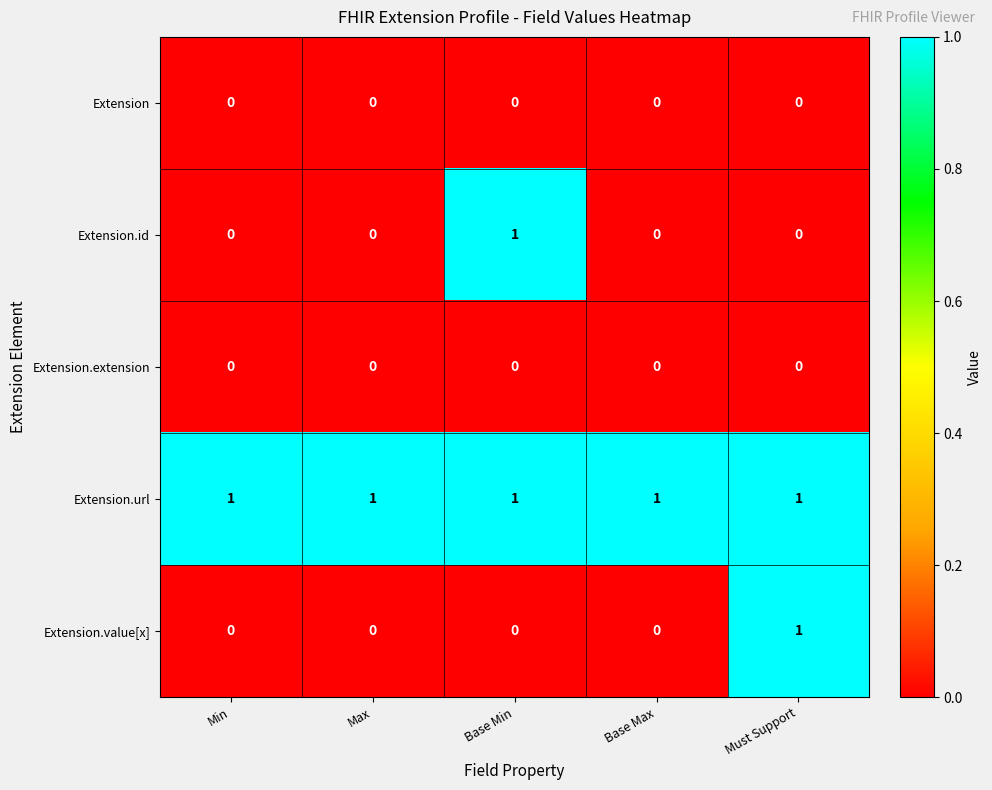

The value of Extension.url at Base Max is 0. True or false?

False